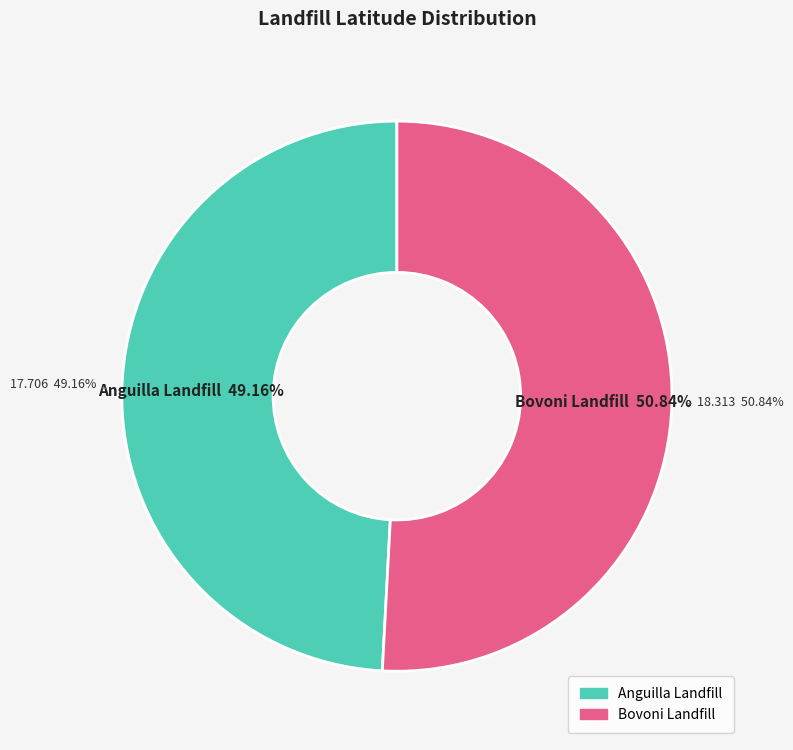

Which category has the biggest portion of the pie?

Bovoni Landfill